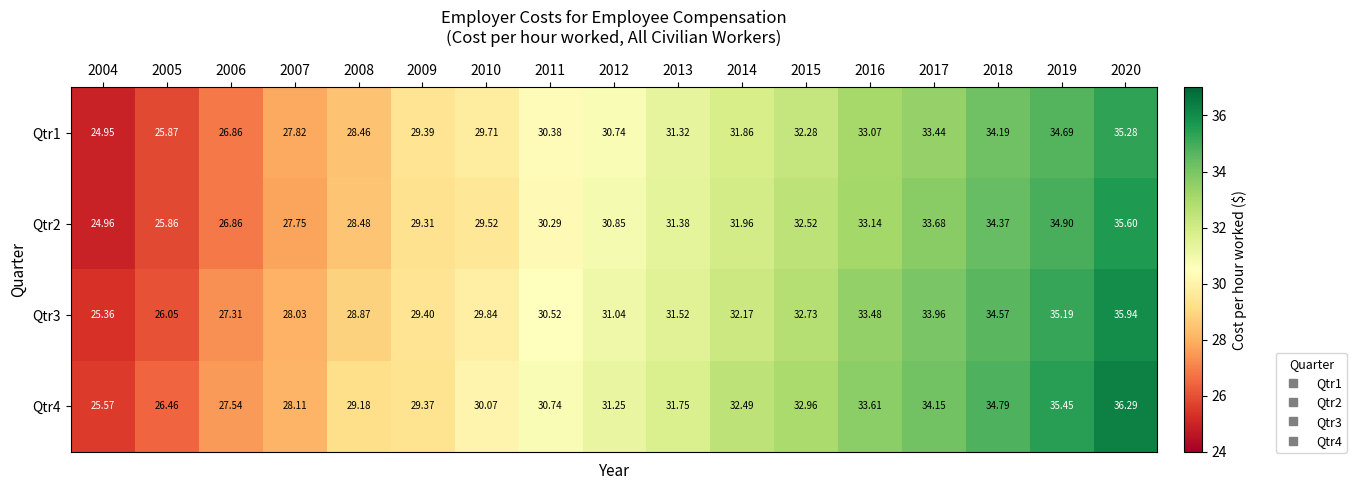

How many distinct data groups are displayed?

4